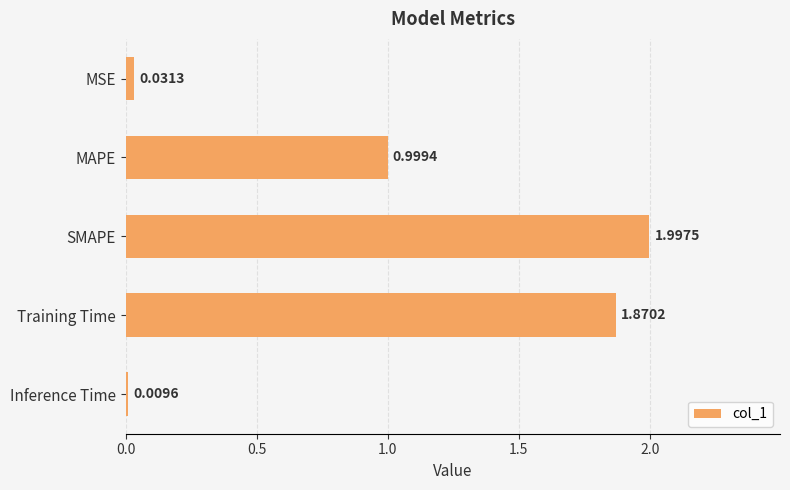

What is the average value?

1.0